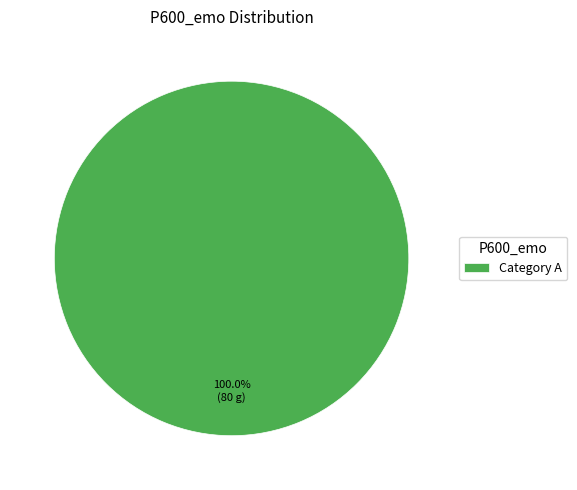

Which slice represents more than half of the pie?

Category A